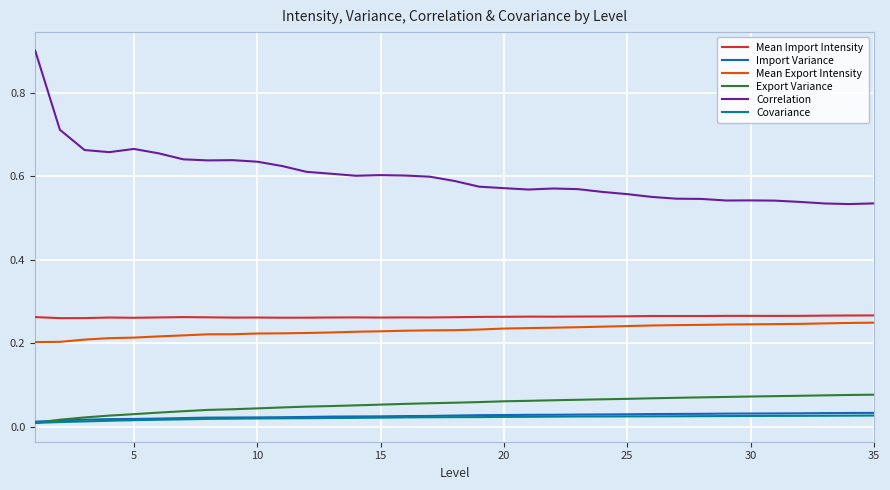

True or false: Mean Import Intensity and Covariance intersect in this chart.

False